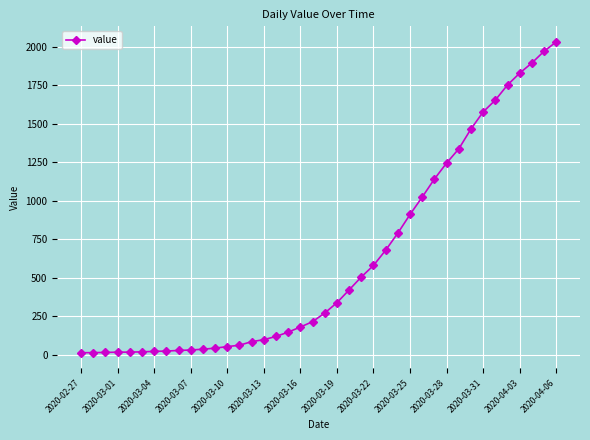

What is the greatest value displayed?

2032